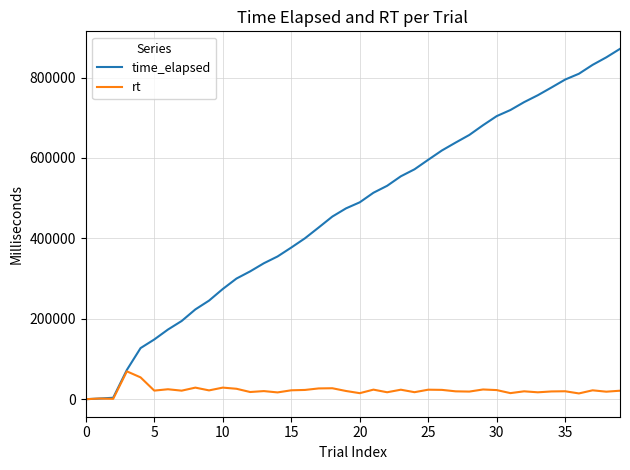

Which series has the largest total across all categories?

time_elapsed